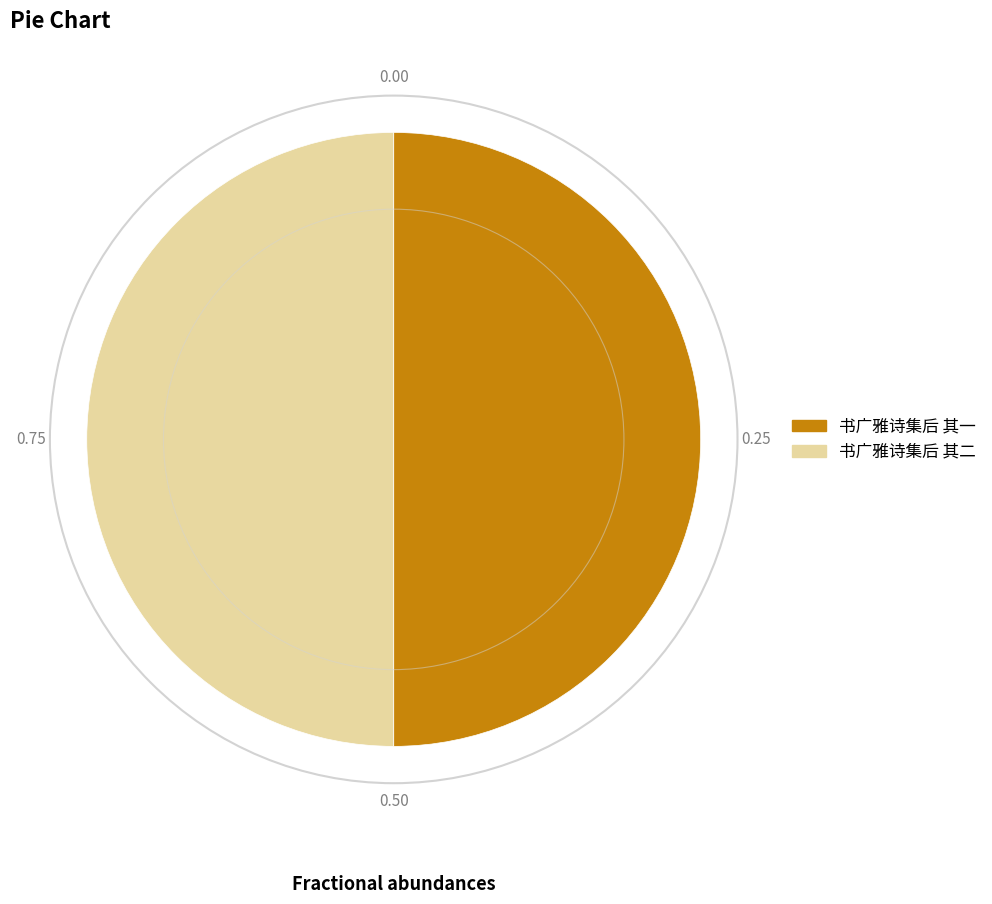

Approximately how many times larger is the value at 书广雅诗集后 其一 compared to 书广雅诗集后 其二?

1.0